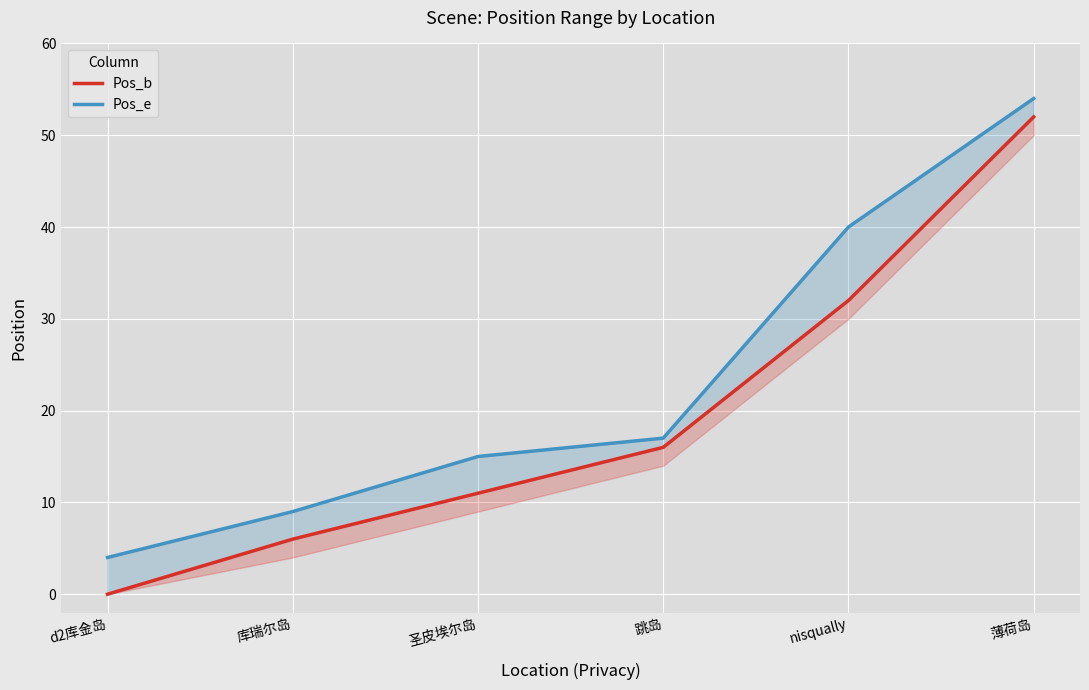

What is the highest value of the Pos_e series?

54